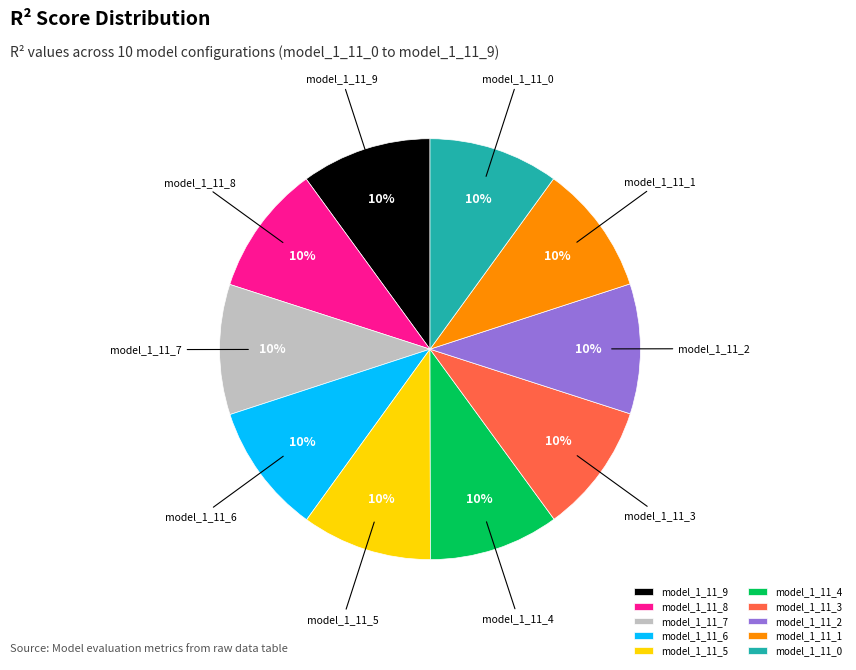

To the nearest percent, what portion does model_1_11_4 represent?

10%